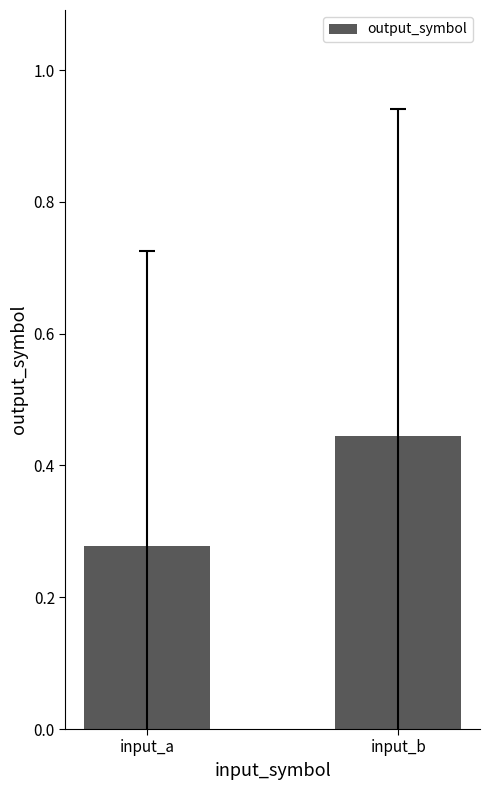

At which category does the chart reach its peak across all series?

input_b